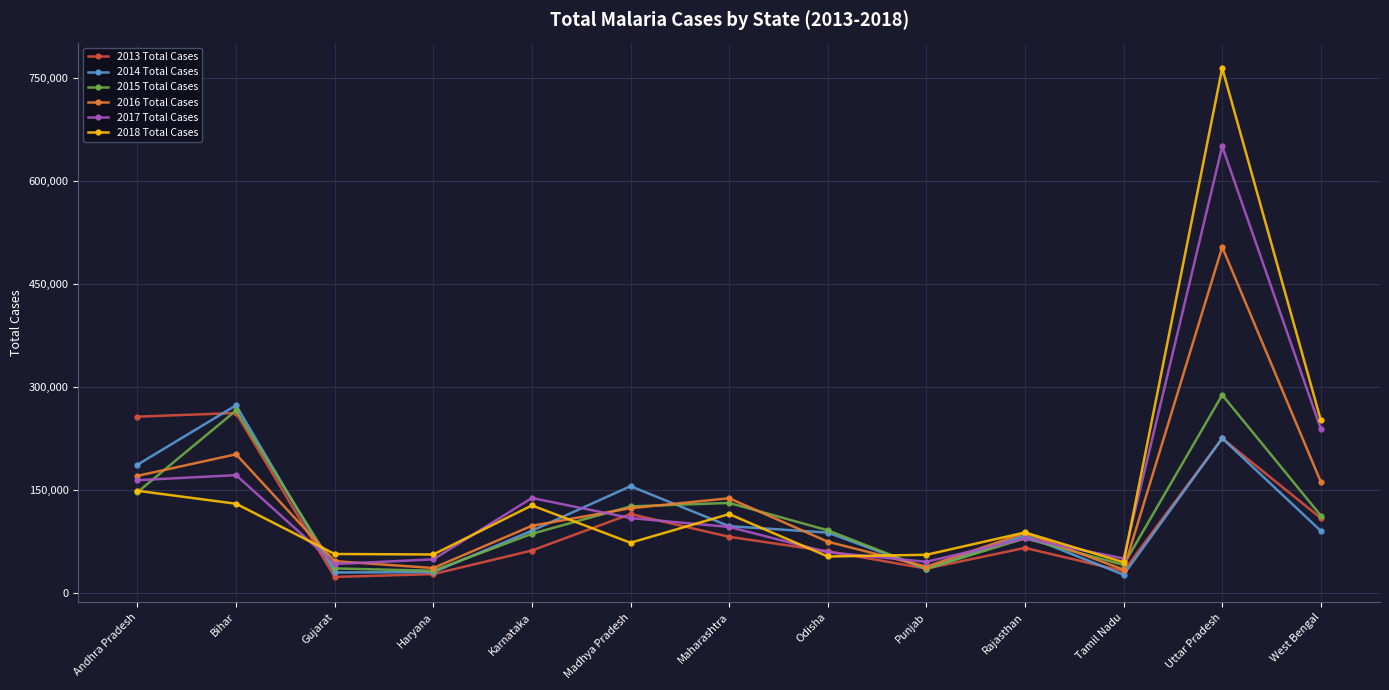

Rank the series by their maximum value, from lowest to highest.

2013 Total Cases, 2014 Total Cases, 2015 Total Cases, 2016 Total Cases, 2017 Total Cases, 2018 Total Cases